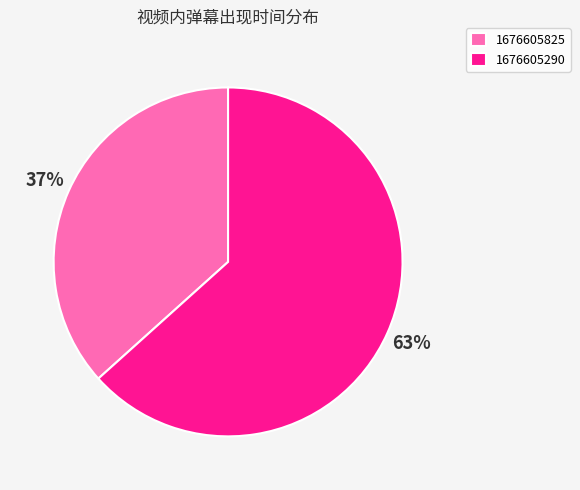

How many segments does this pie chart have?

2